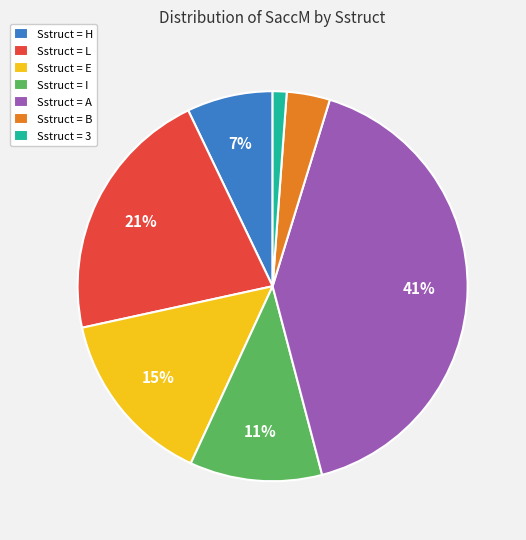

Is it true that Sstruct = B is 4% of the pie?

True